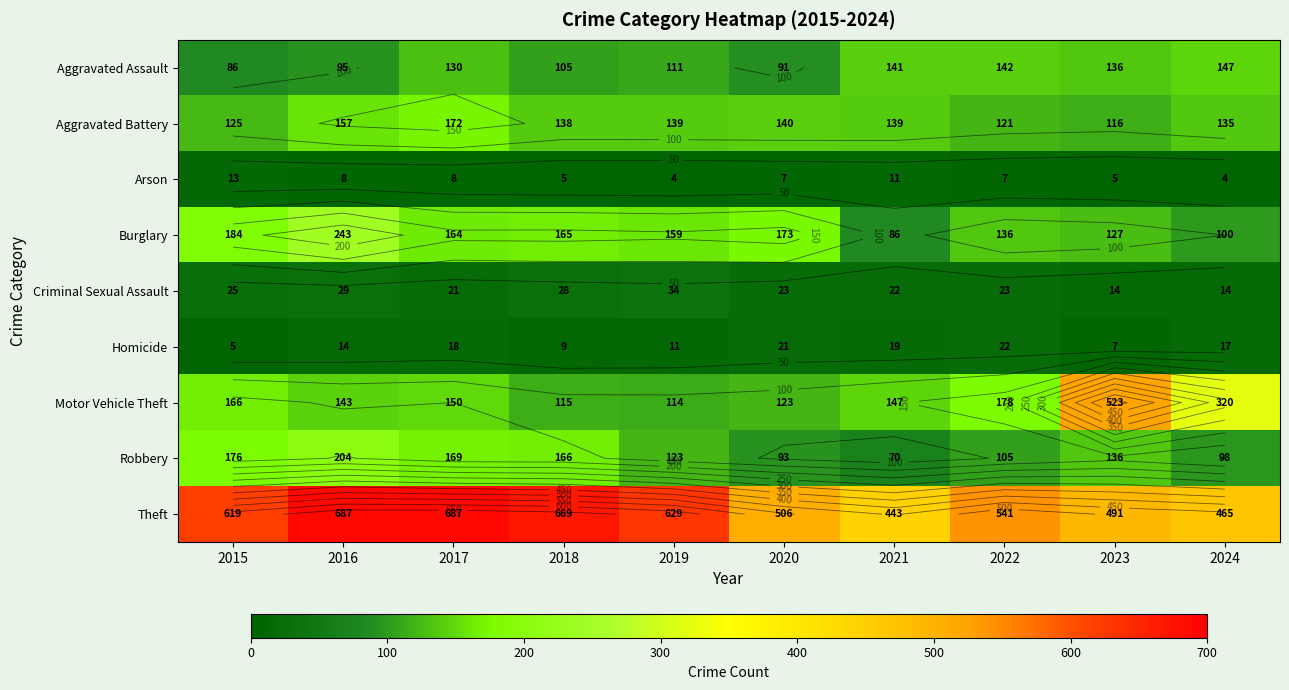

Which series has the largest total across all categories?

Theft